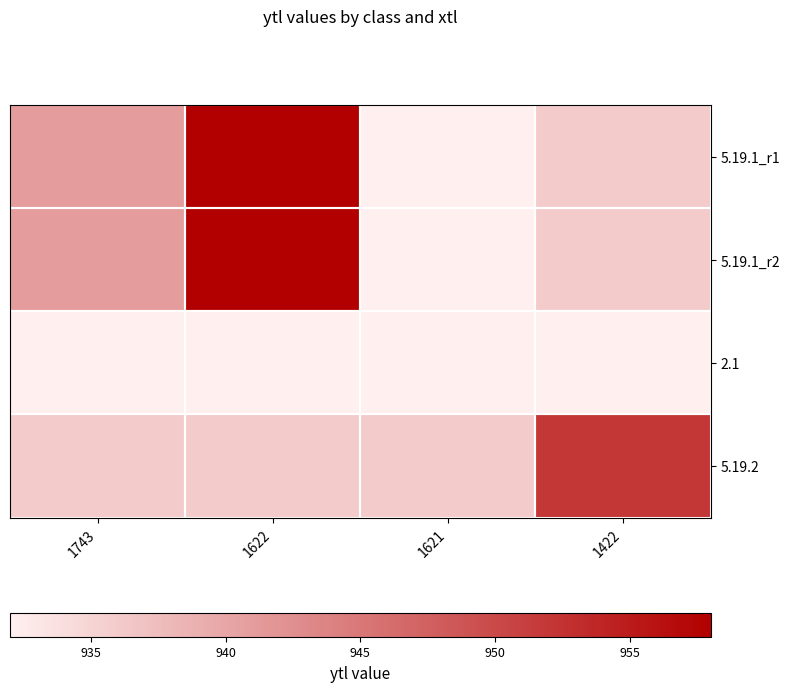

What is the spread (max minus min) of values at 1621?

4